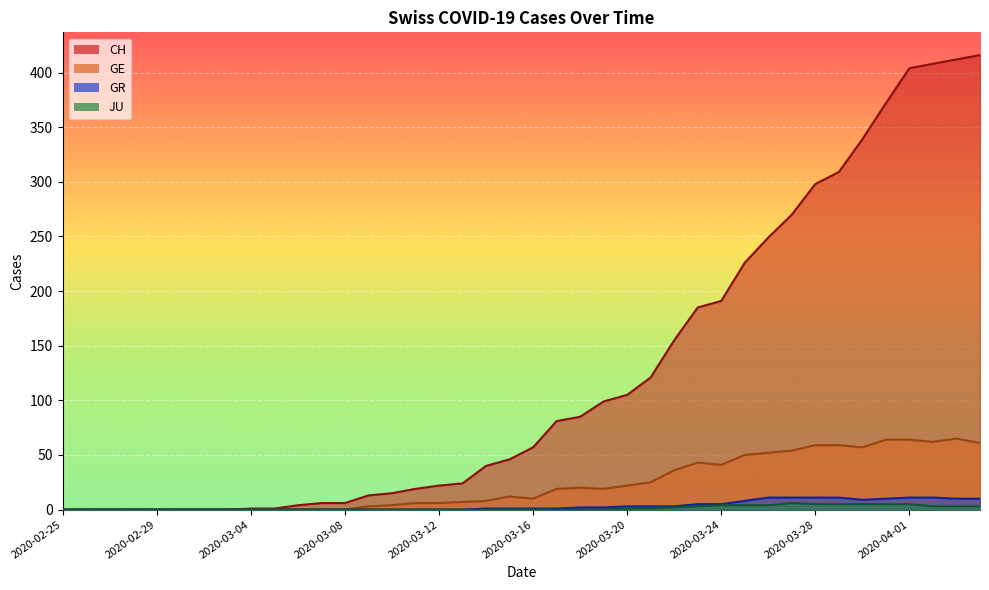

At which label is JU closest to 3?

2020-03-23